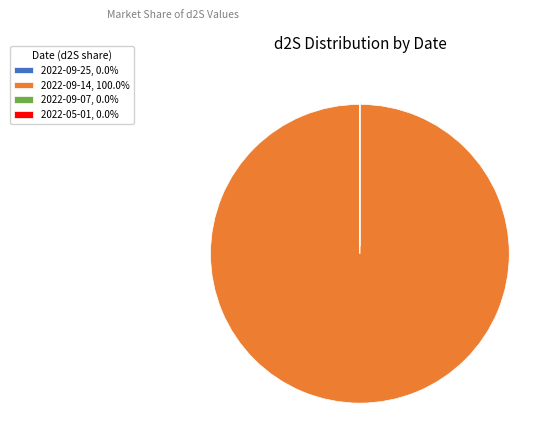

Which category accounts for the majority?

2022-09-14